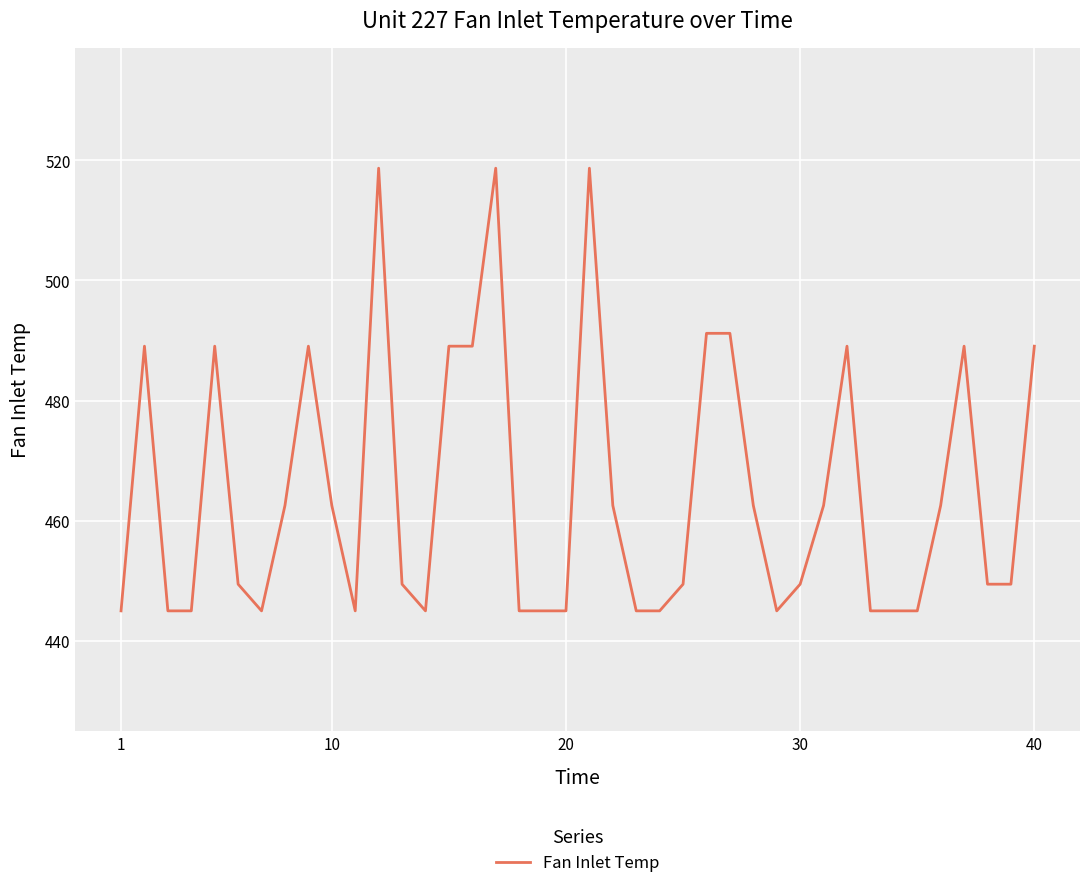

What is the difference between the maximum and minimum values?

73.7